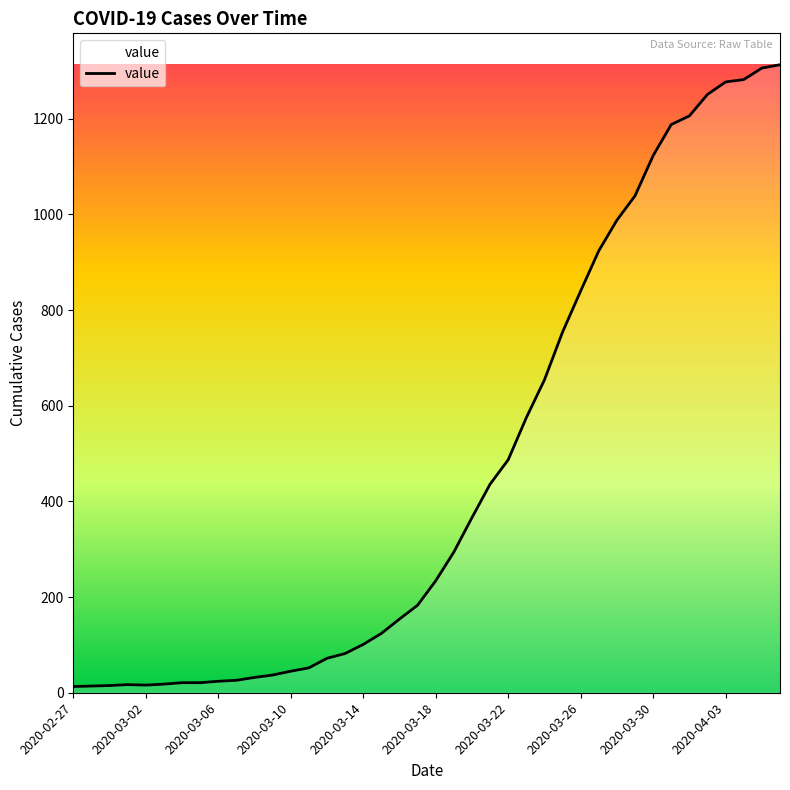

What is the average value?

465